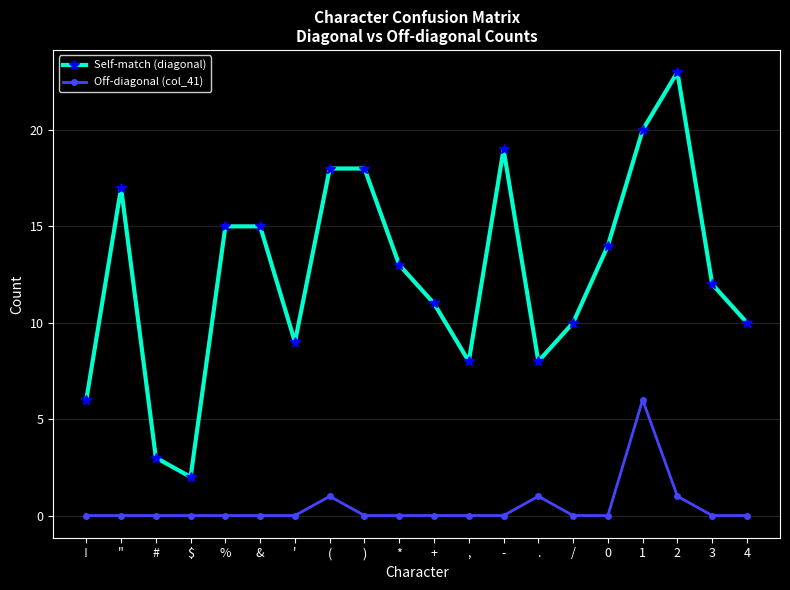

List the series in order of their peak value, lowest first.

Off-diagonal (col_41), Self-match (diagonal)